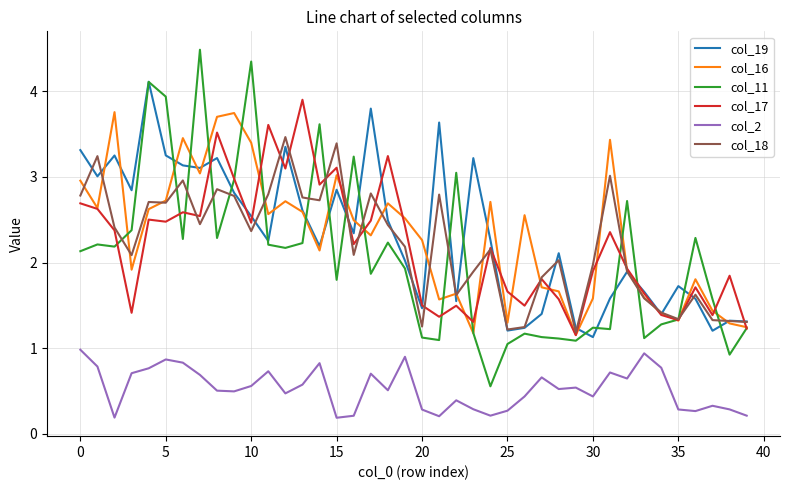

What is the greatest value displayed?

4.5